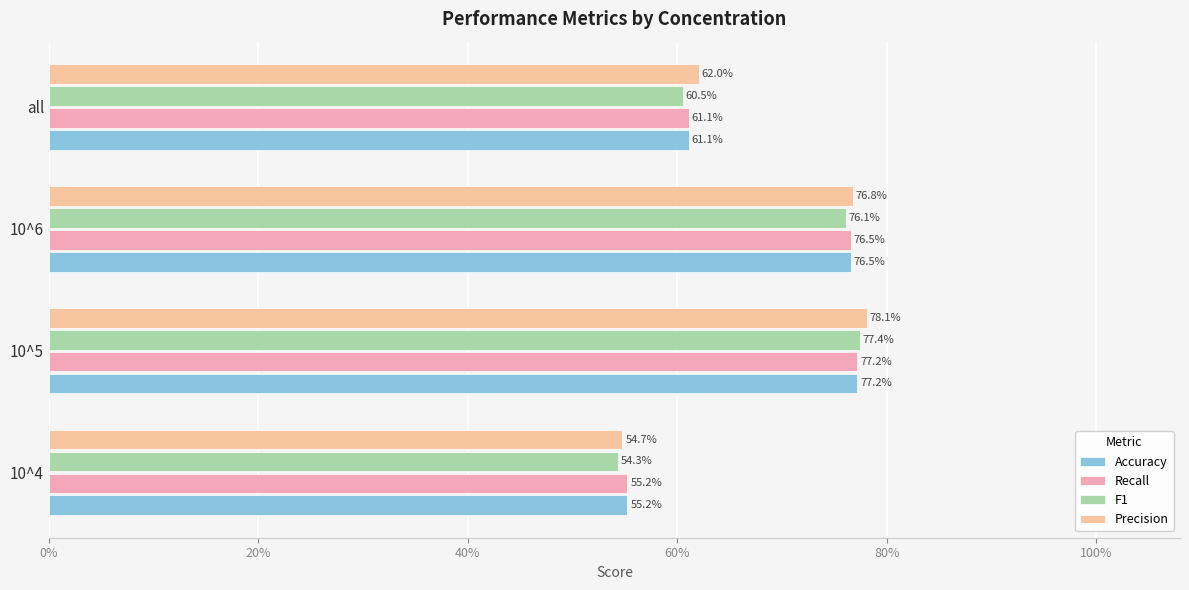

What position from the left is 10^5?

2